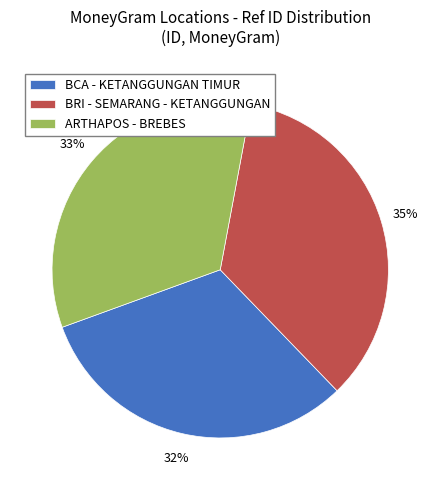

To the nearest percent, what is the average slice percentage?

33%